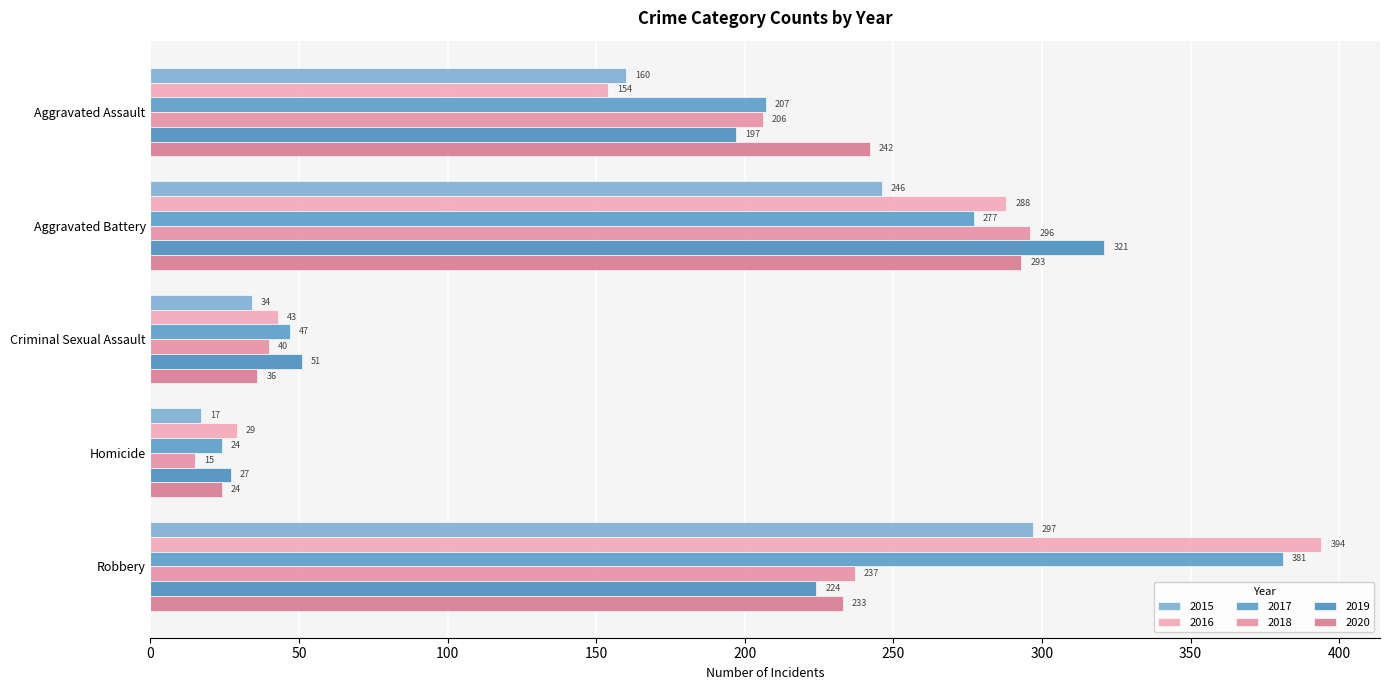

At which category does the chart reach its peak across all series?

Robbery